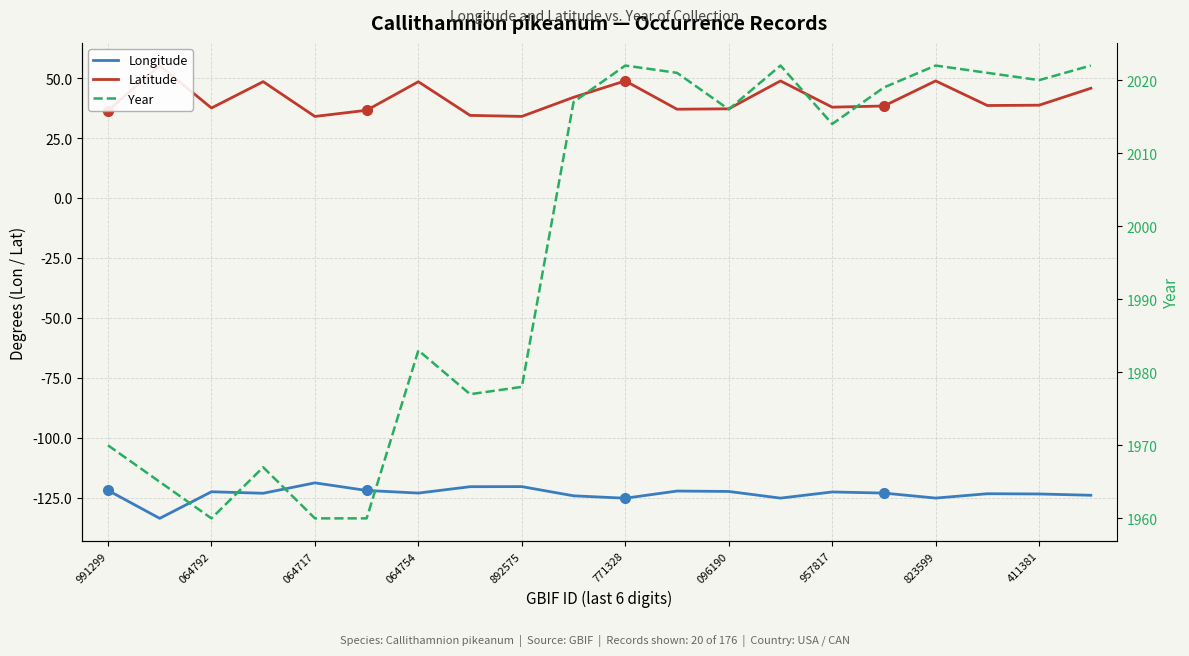

What value does the Latitude series have at 19?

45.8